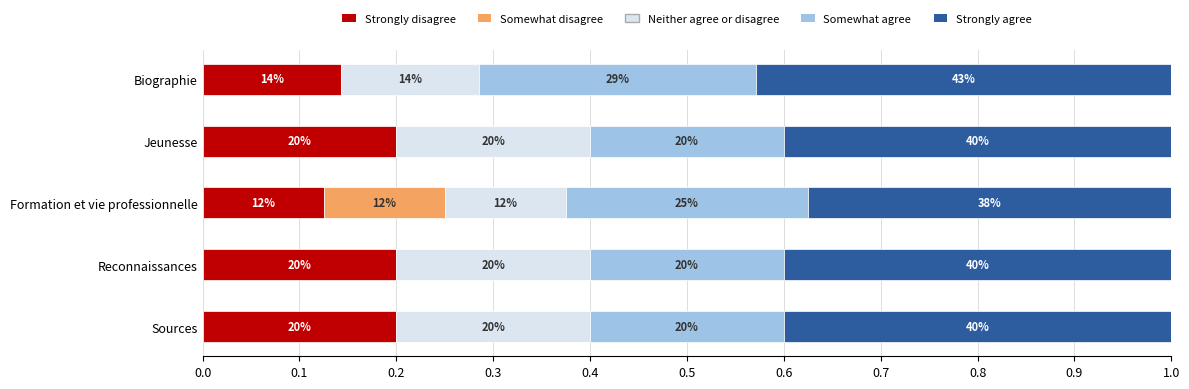

What are all the series names shown in the legend?

Strongly disagree, Somewhat disagree, Neither agree or disagree, Somewhat agree, Strongly agree